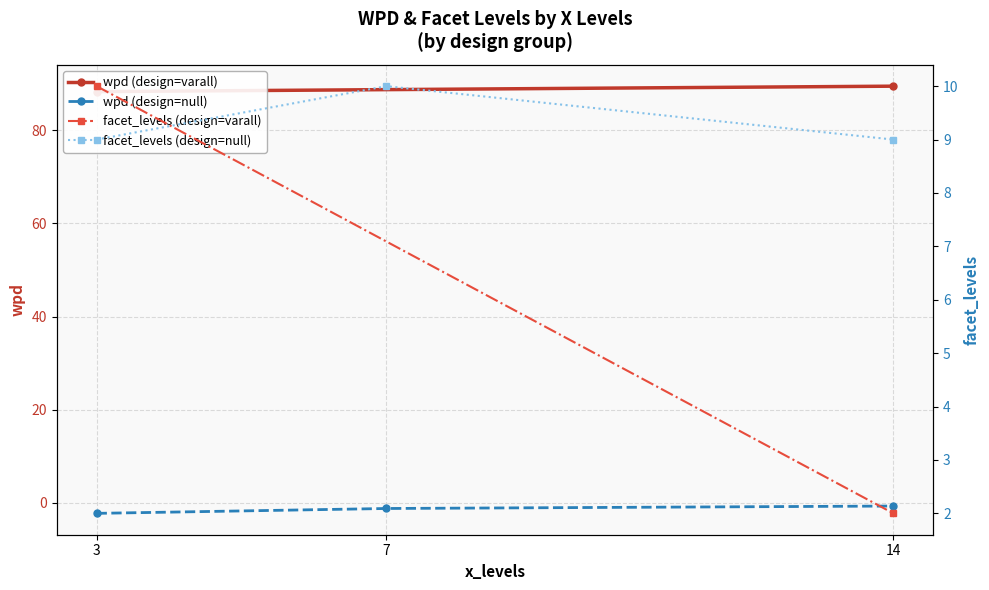

How many data points does each series have?

3